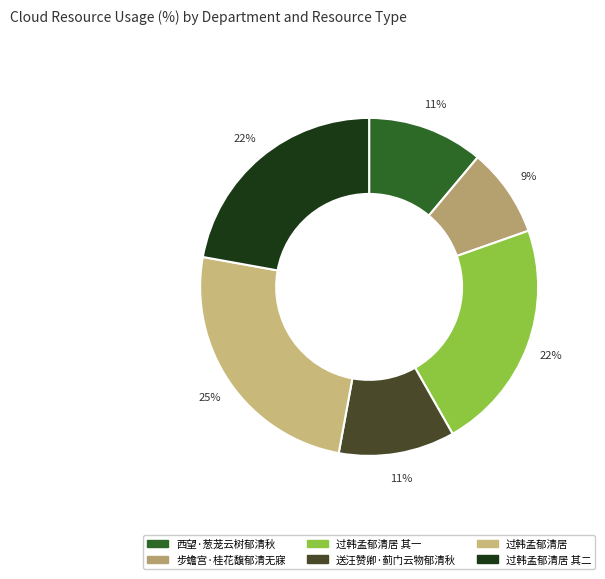

How many segments does this pie chart have?

6